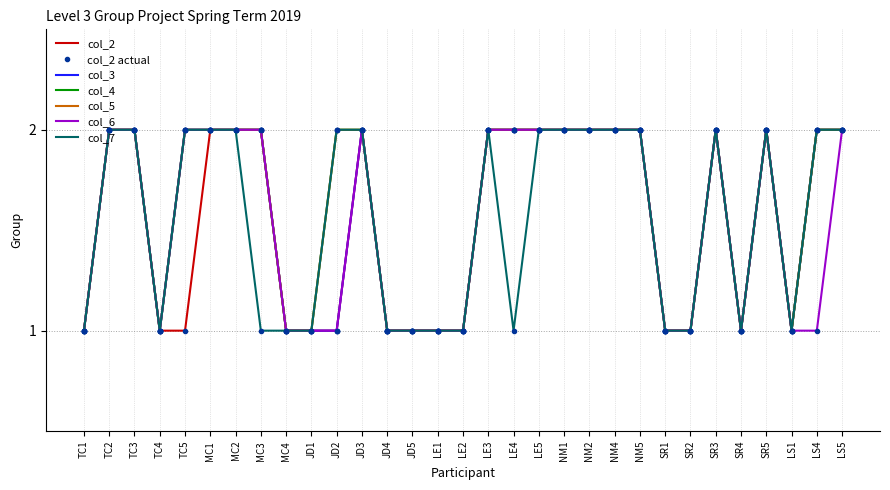

What is the sum of the col_5 values at TC2 and LE4?

4